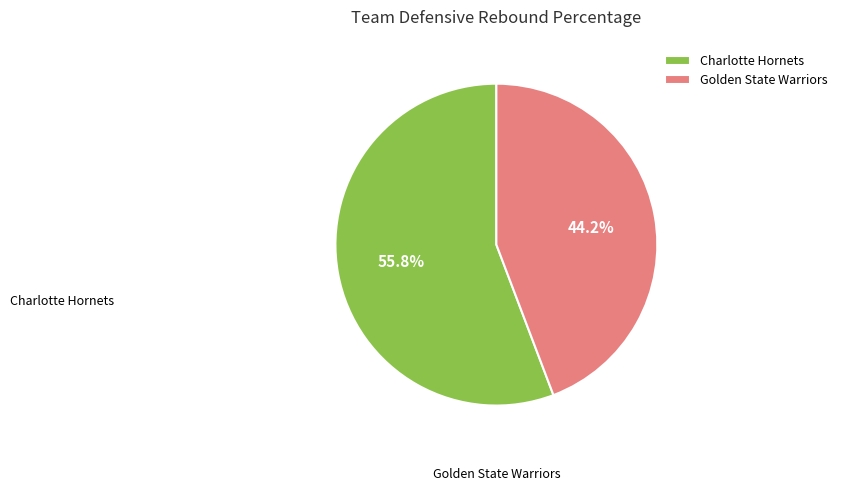

Combined, do Charlotte Hornets and Golden State Warriors account for over 50%?

Yes